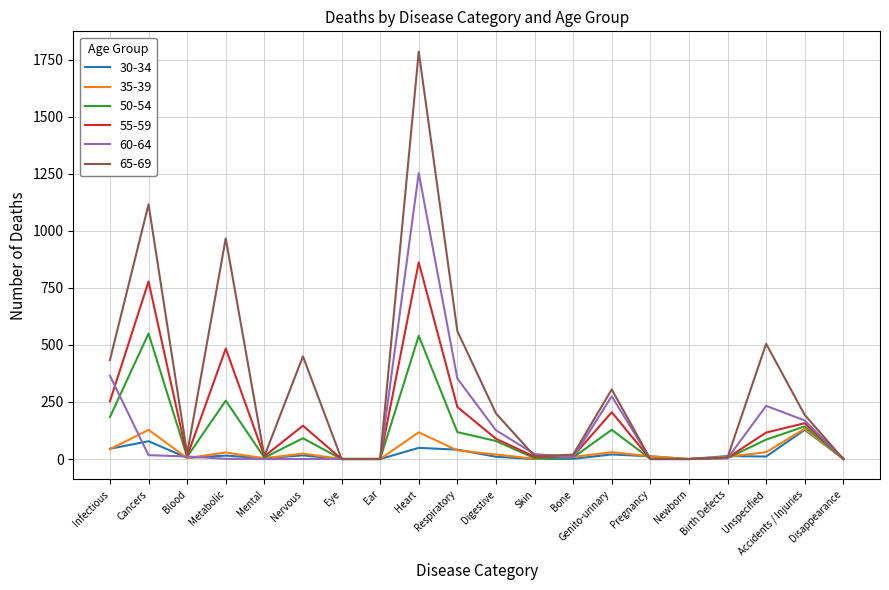

What is the difference between the maximum and second lowest values in the 60-64 series?

1253